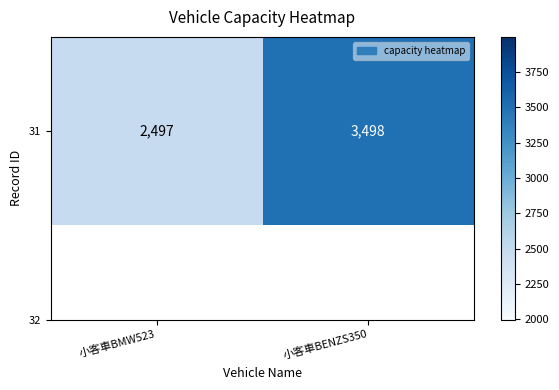

List the labels in order of value, smallest first.

小客車BMW523, 小客車BENZS350